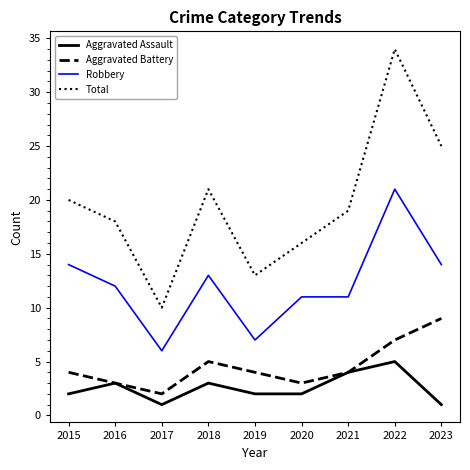

What is the total value across all series at 2016?

36